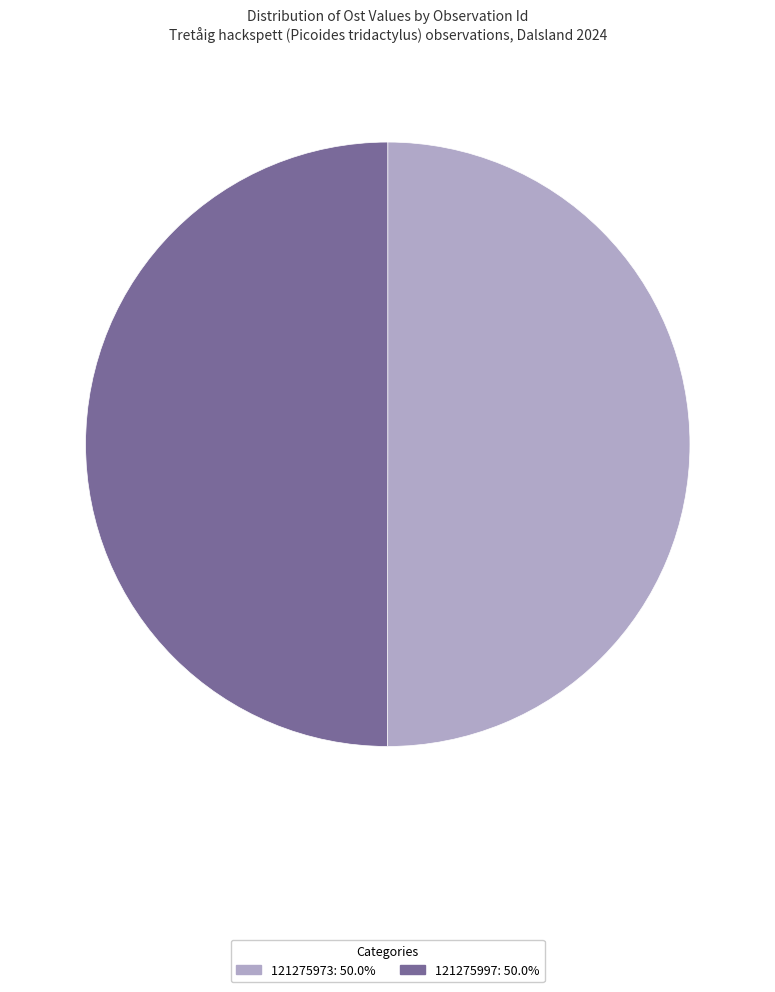

Approximately how many times larger is the value at 121275997 compared to 121275973?

1.0